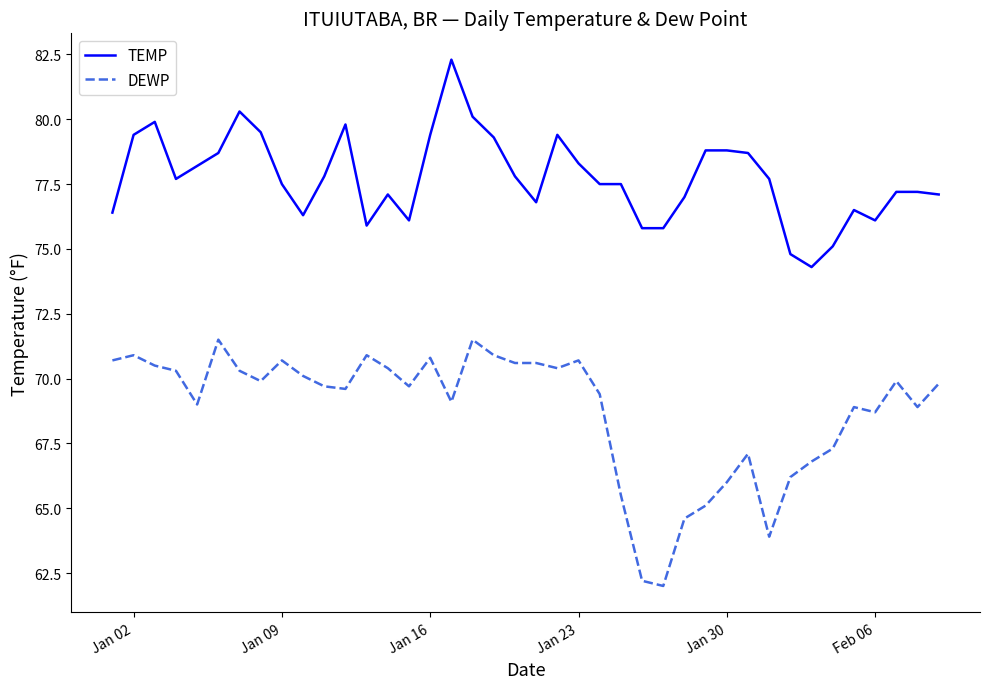

Which series has the widest spread of values?

DEWP